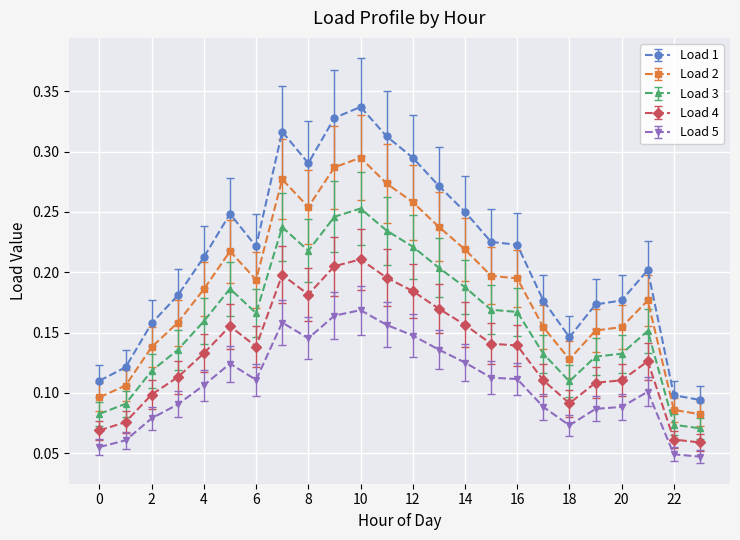

True or false: Load 2 and Load 5 intersect in this chart.

False